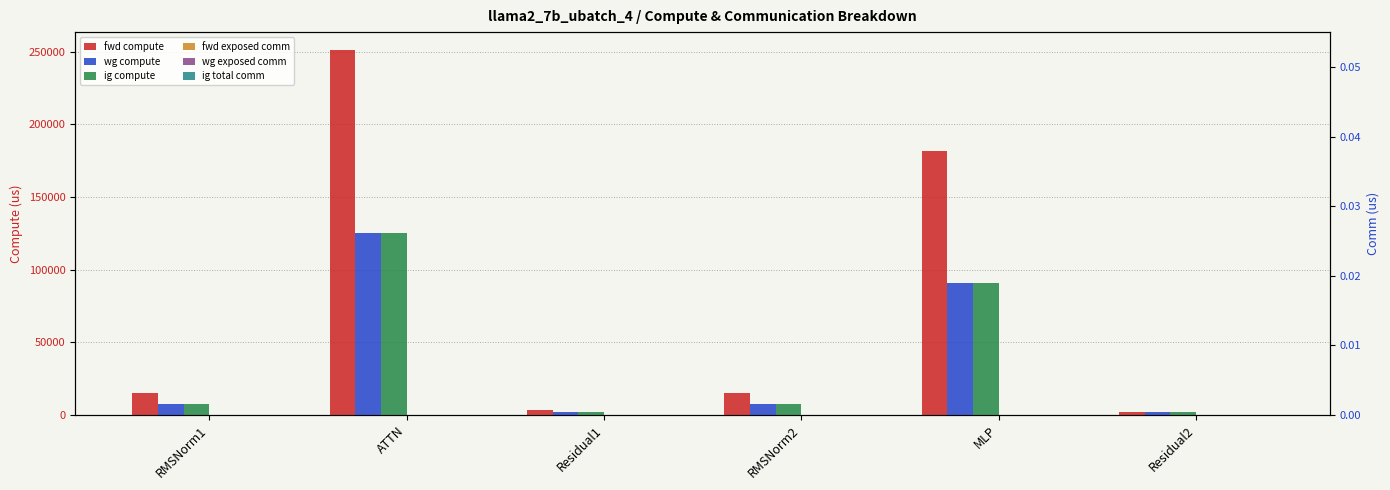

How many bars are there in each group?

6